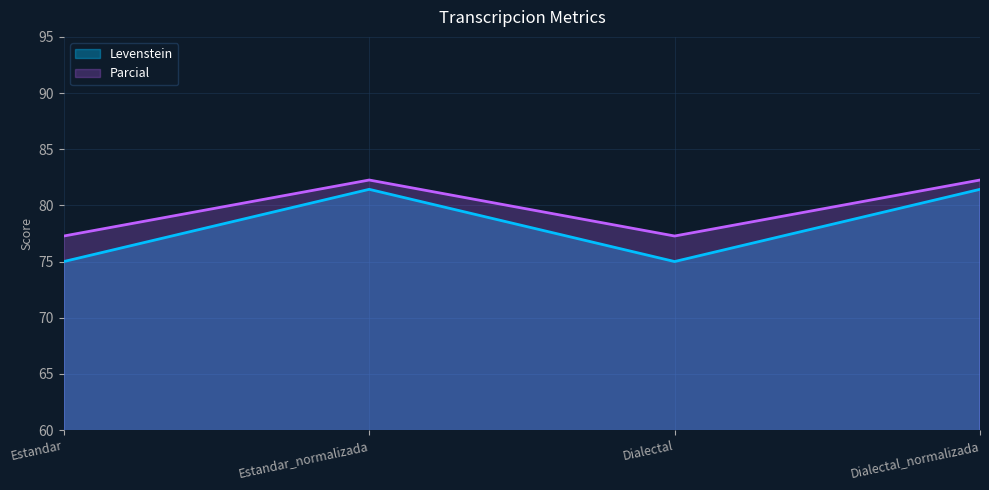

Reading right to left, list all the values displayed in this chart.

Levenstein: Dialectal_normalizada=81.4	Dialectal=75.0	Estandar_normalizada=81.4	Estandar=75.0
Parcial: Dialectal_normalizada=82.3	Dialectal=77.3	Estandar_normalizada=82.3	Estandar=77.3